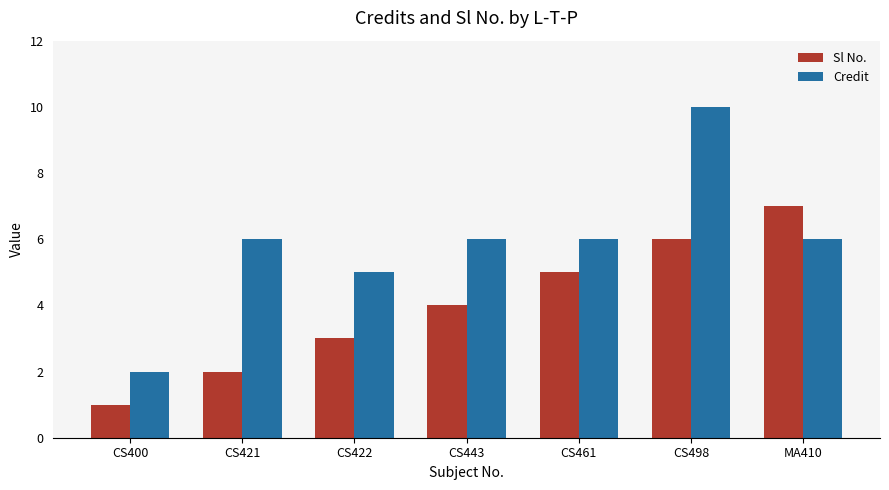

What is the label of the 6th bar from the right?

CS421